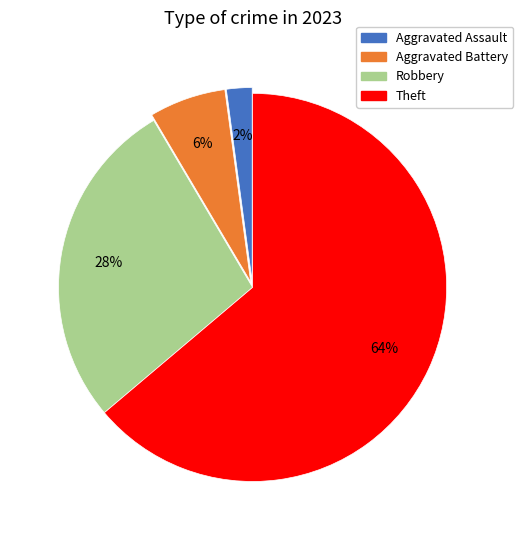

Is there a majority slice in this chart?

Yes